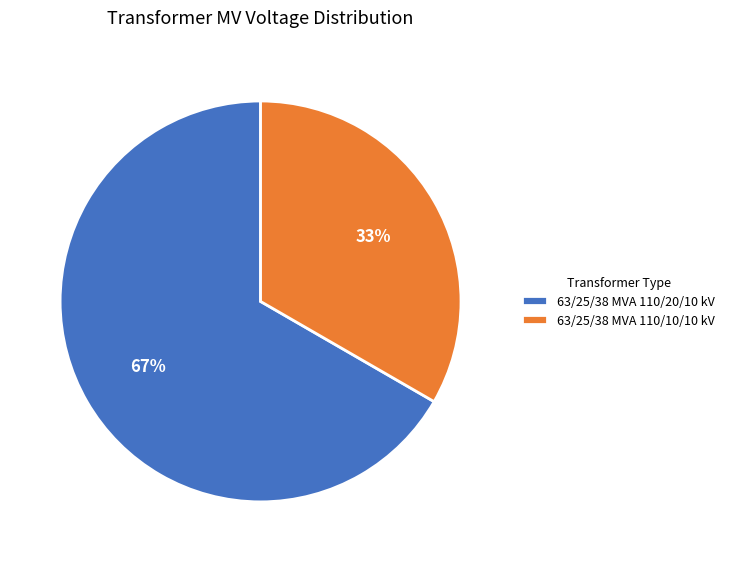

To the nearest percent, what portion does 63/25/38 MVA 110/20/10 kV represent?

67%